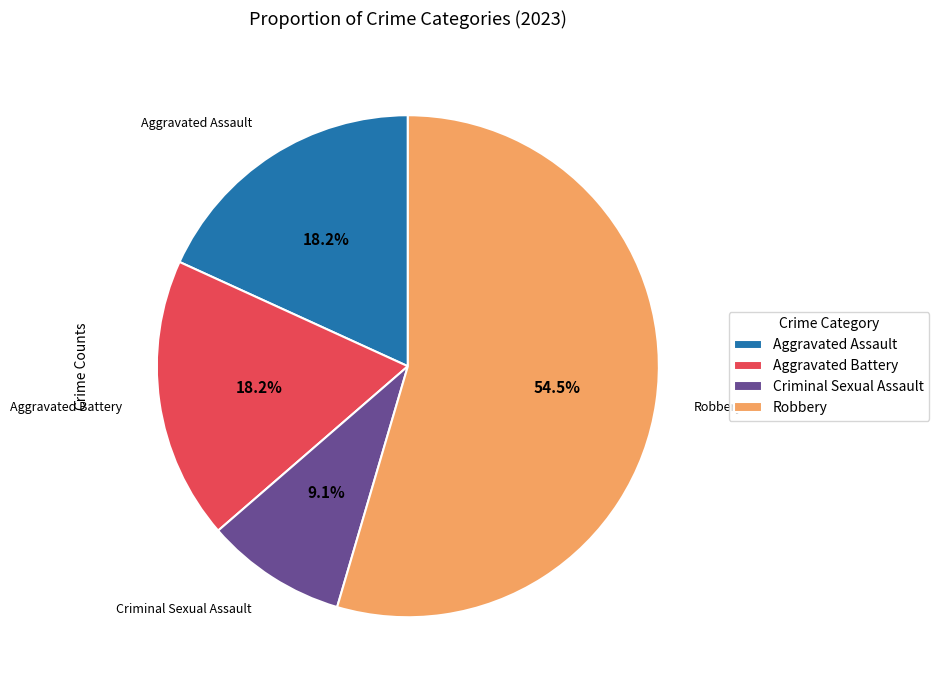

Which slice is the largest?

Robbery